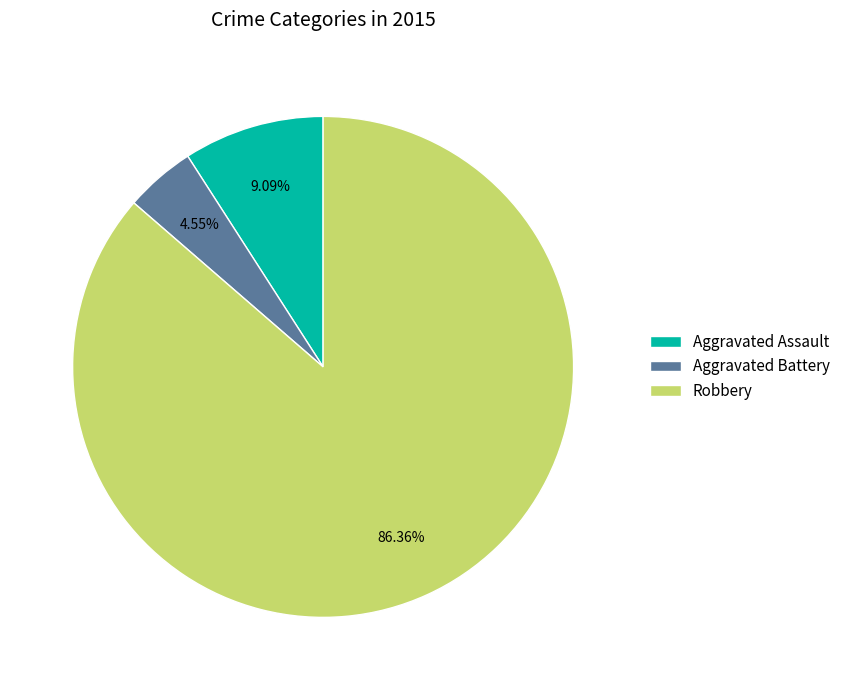

Rank the categories by value from highest to lowest.

Robbery, Aggravated Assault, Aggravated Battery